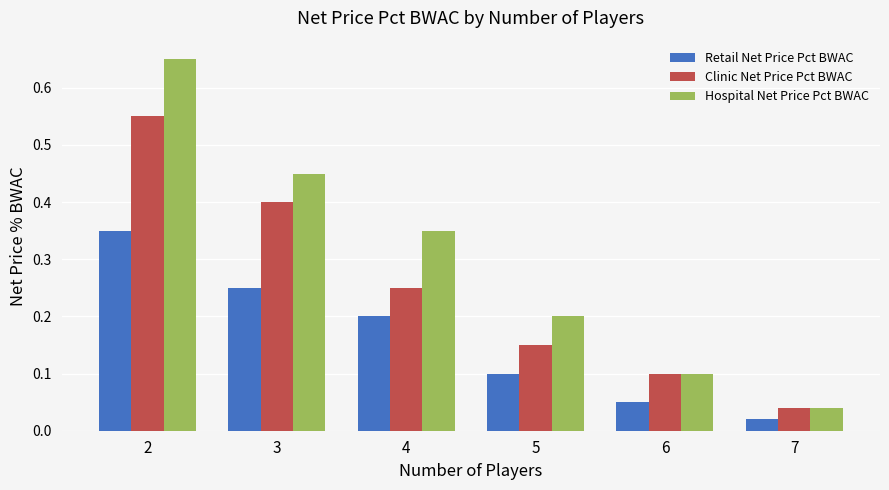

Which category has the lowest value in the Clinic Net Price Pct BWAC series?

7